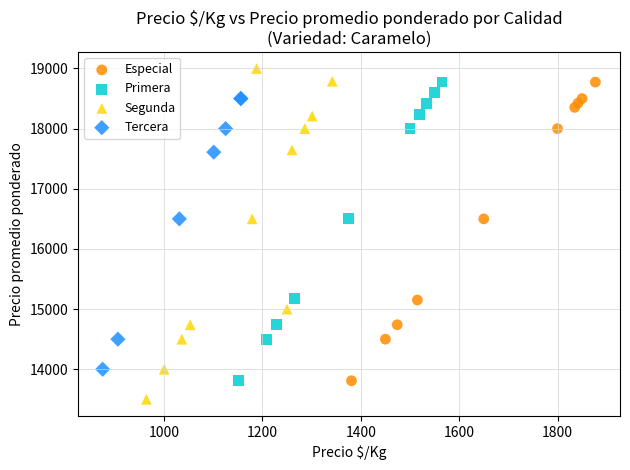

Which series has the largest Y range (max minus min)?

Segunda